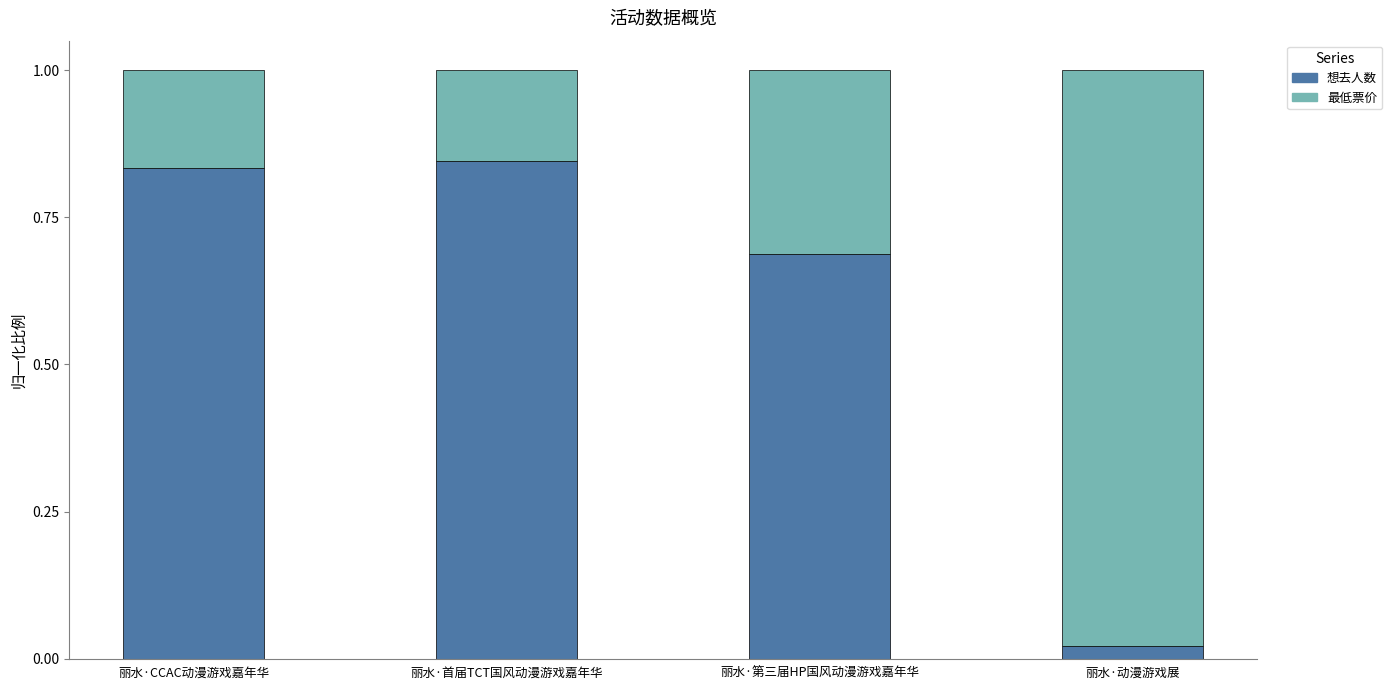

Where is 想去人数 nearest to the value 0?

丽水·动漫游戏展